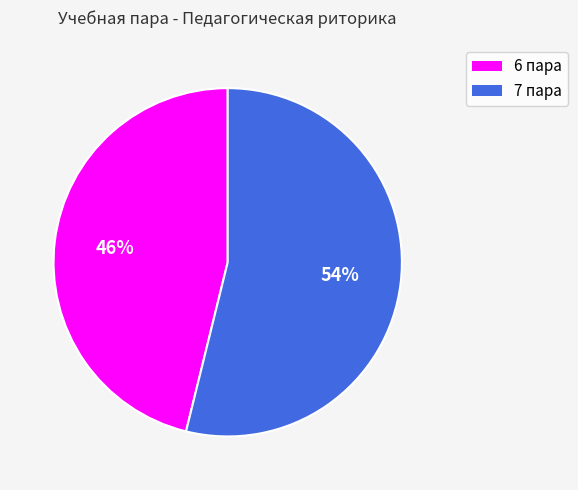

Combined, do 6 пара and 7 пара account for over 50%?

Yes